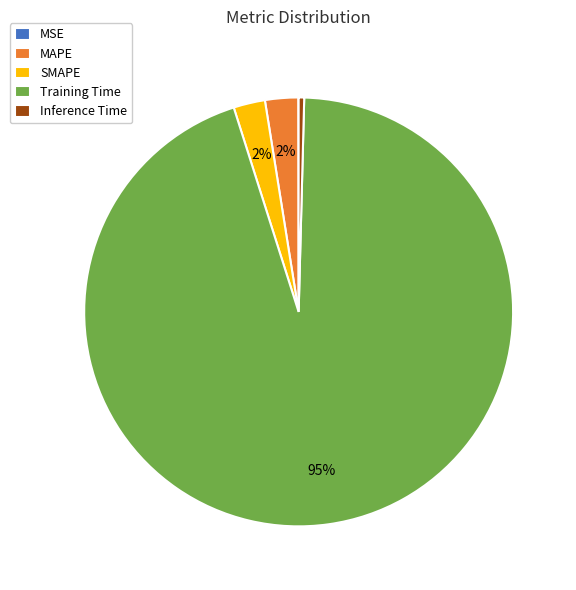

True or false: MAPE accounts for 2% of the total.

True